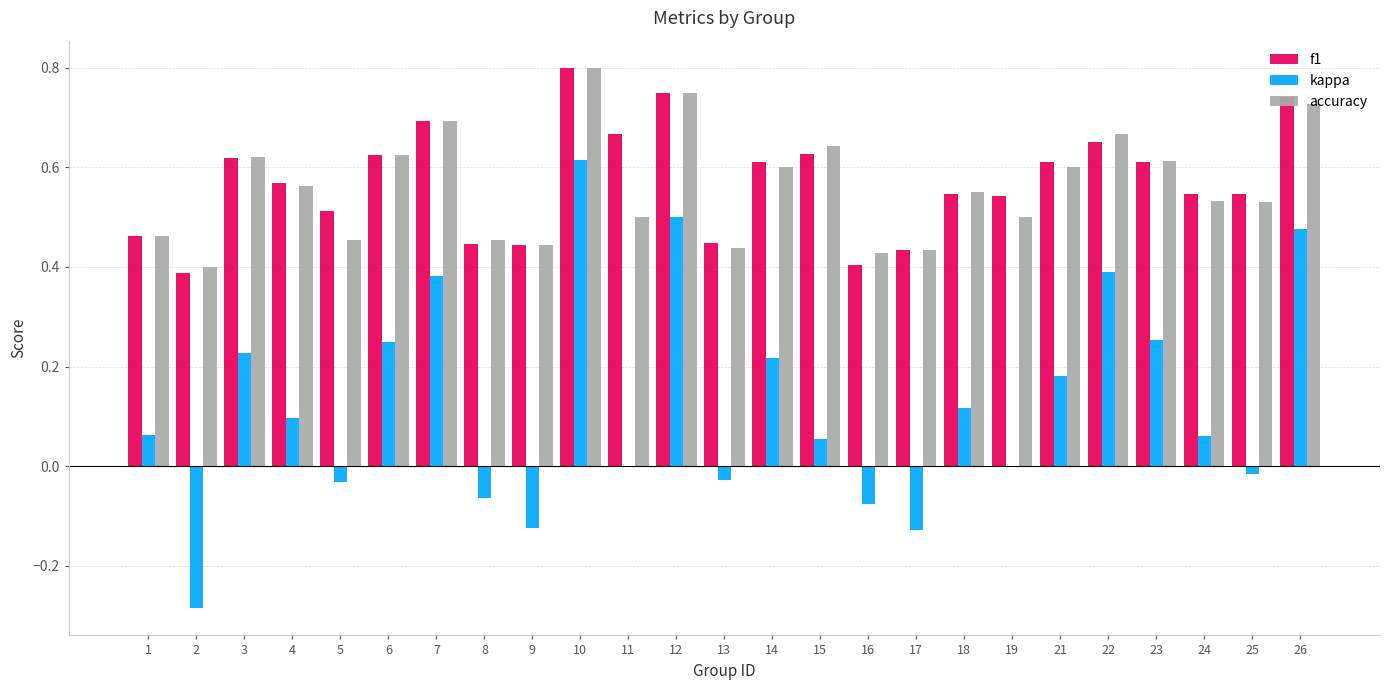

What is the sum of all kappa values?

3.1